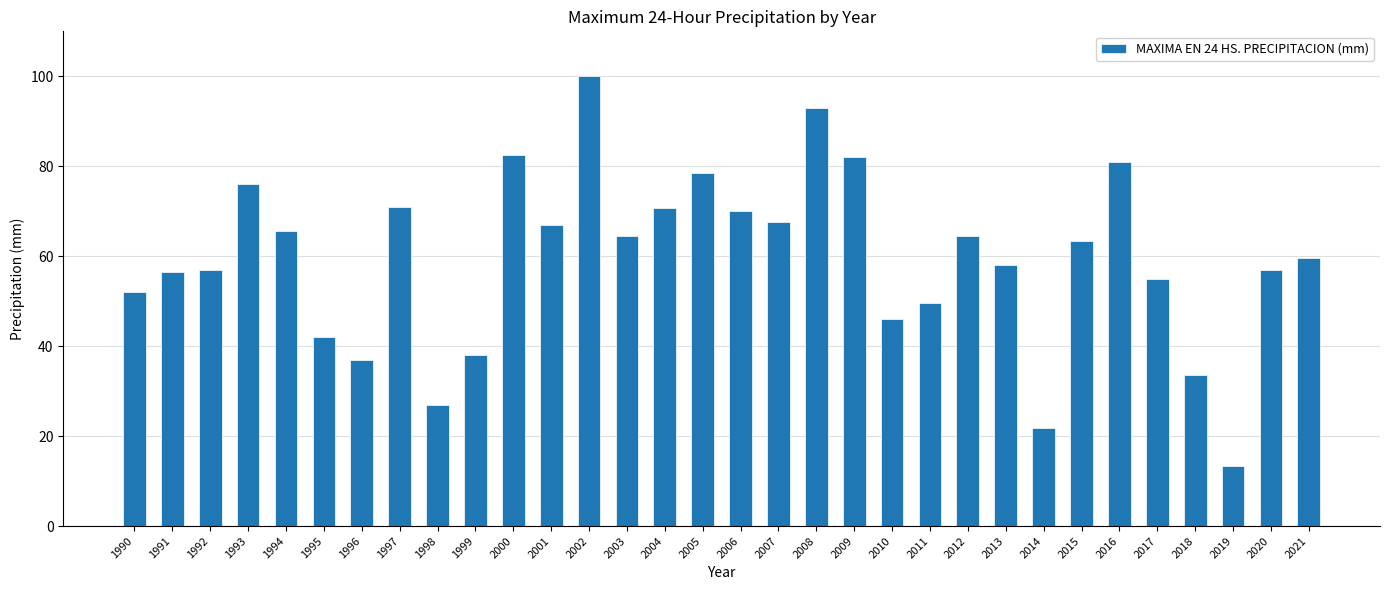

What is the sum of the values at 1997 and 2011?

120.5